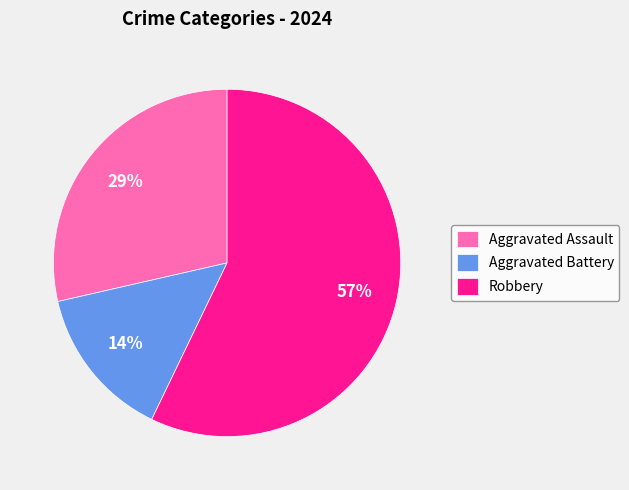

Approximately how many times larger is the value at Robbery compared to Aggravated Assault?

2.0